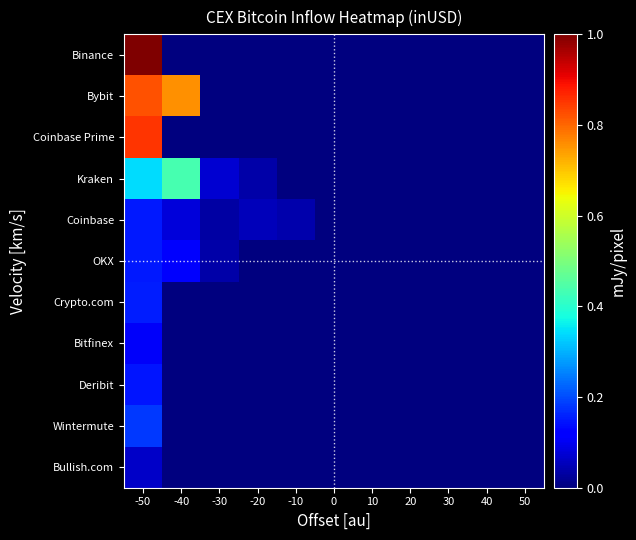

Reading left to right, what are all the values shown in this chart?

Binance: -50=1.0	-40=0.0	-30=0.0	-20=0.0	-10=0.0	0=0.0	10=0.0	20=0.0	30=0.0	40=0.0	50=0.0
Bybit: -50=0.8	-40=0.8	-30=0.0	-20=0.0	-10=0.0	0=0.0	10=0.0	20=0.0	30=0.0	40=0.0	50=0.0
Coinbase Prime: -50=0.9	-40=0.0	-30=0.0	-20=0.0	-10=0.0	0=0.0	10=0.0	20=0.0	30=0.0	40=0.0	50=0.0
Kraken: -50=0.3	-40=0.4	-30=0.1	-20=0.0	-10=0.0	0=0.0	10=0.0	20=0.0	30=0.0	40=0.0	50=0.0
Coinbase: -50=0.1	-40=0.1	-30=0.0	-20=0.1	-10=0.0	0=0.0	10=0.0	20=0.0	30=0.0	40=0.0	50=0.0
OKX: -50=0.2	-40=0.1	-30=0.0	-20=0.0	-10=0.0	0=0.0	10=0.0	20=0.0	30=0.0	40=0.0	50=0.0
Crypto.com: -50=0.2	-40=0.0	-30=0.0	-20=0.0	-10=0.0	0=0.0	10=0.0	20=0.0	30=0.0	40=0.0	50=0.0
Bitfinex: -50=0.1	-40=0.0	-30=0.0	-20=0.0	-10=0.0	0=0.0	10=0.0	20=0.0	30=0.0	40=0.0	50=0.0
Deribit: -50=0.1	-40=0.0	-30=0.0	-20=0.0	-10=0.0	0=0.0	10=0.0	20=0.0	30=0.0	40=0.0	50=0.0
Wintermute: -50=0.2	-40=0.0	-30=0.0	-20=0.0	-10=0.0	0=0.0	10=0.0	20=0.0	30=0.0	40=0.0	50=0.0
Bullish.com: -50=0.1	-40=0.0	-30=0.0	-20=0.0	-10=0.0	0=0.0	10=0.0	20=0.0	30=0.0	40=0.0	50=0.0